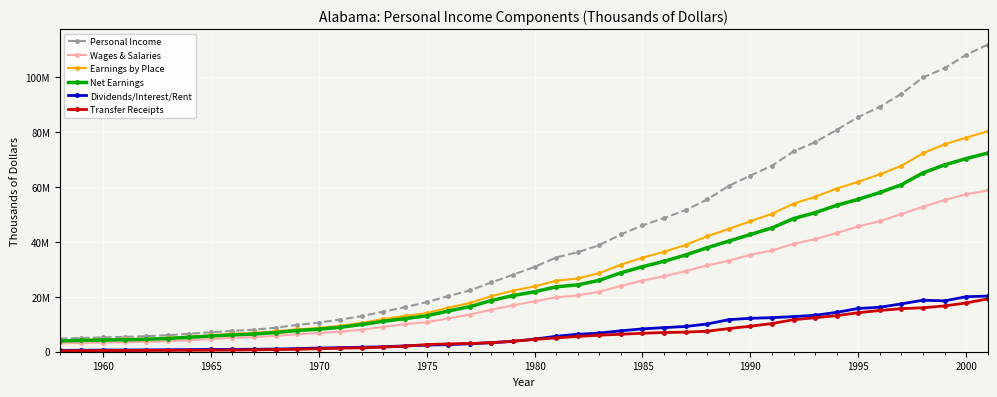

What are all the series names shown in the legend?

Personal Income, Wages & Salaries, Earnings by Place, Net Earnings, Dividends/Interest/Rent, Transfer Receipts